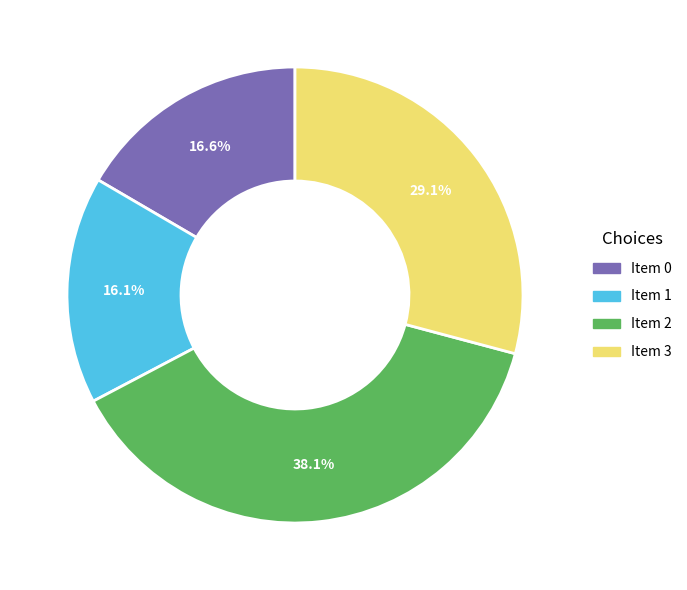

Does any single category account for the majority?

No